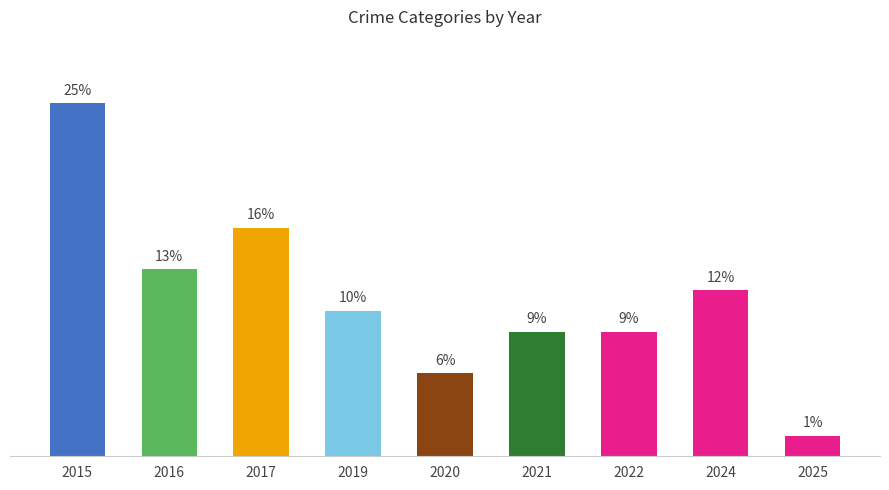

Where is the data nearest to the value 13?

2016